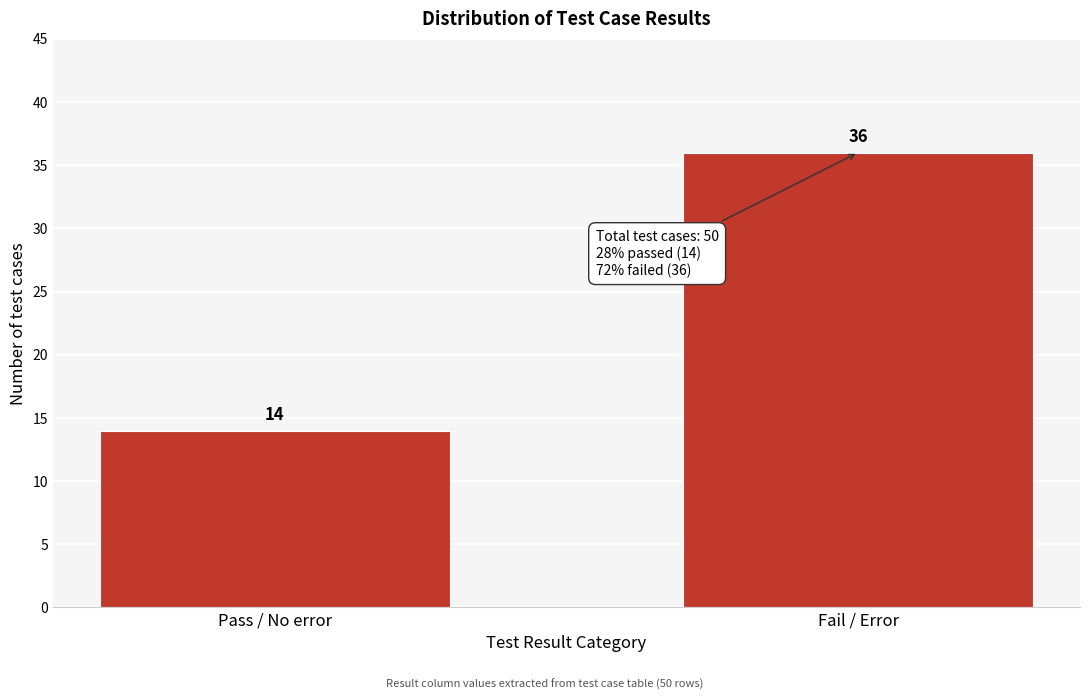

Reading left to right, extract all data points from this chart.

14	36